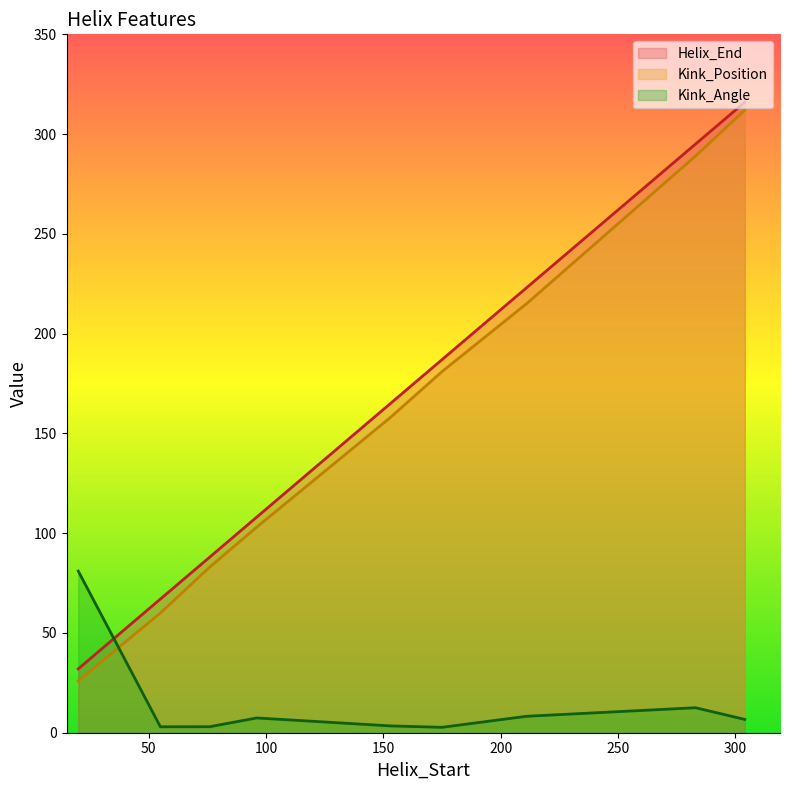

What is the spread (max minus min) of values at 153?

161.6